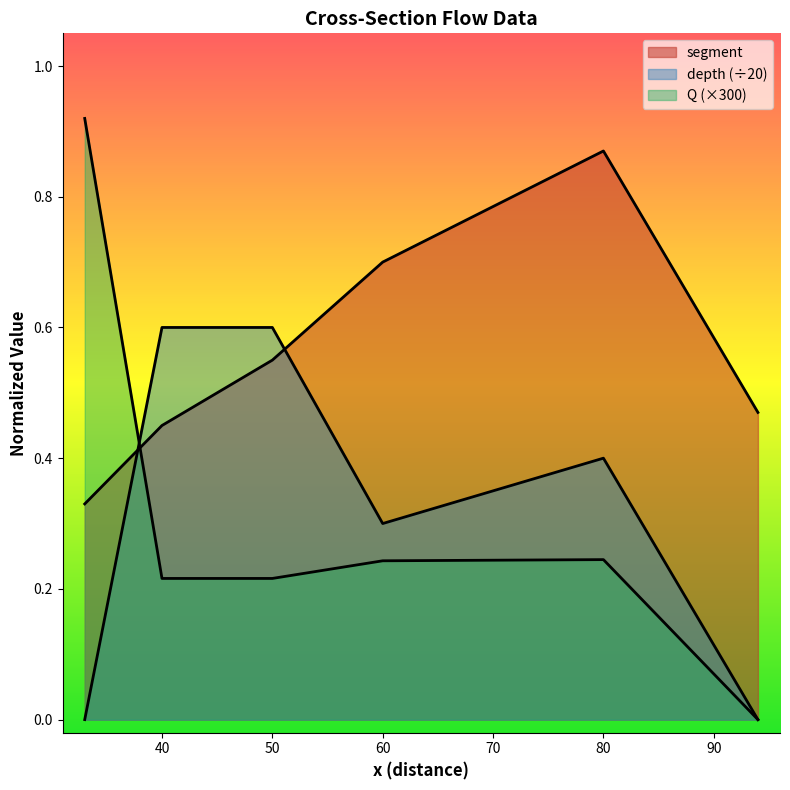

What is the spread (max minus min) of values at 40?

0.4